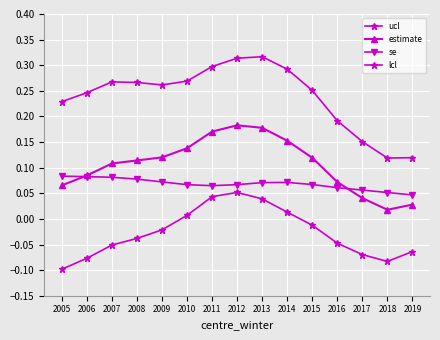

How many lines are shown in the chart?

4